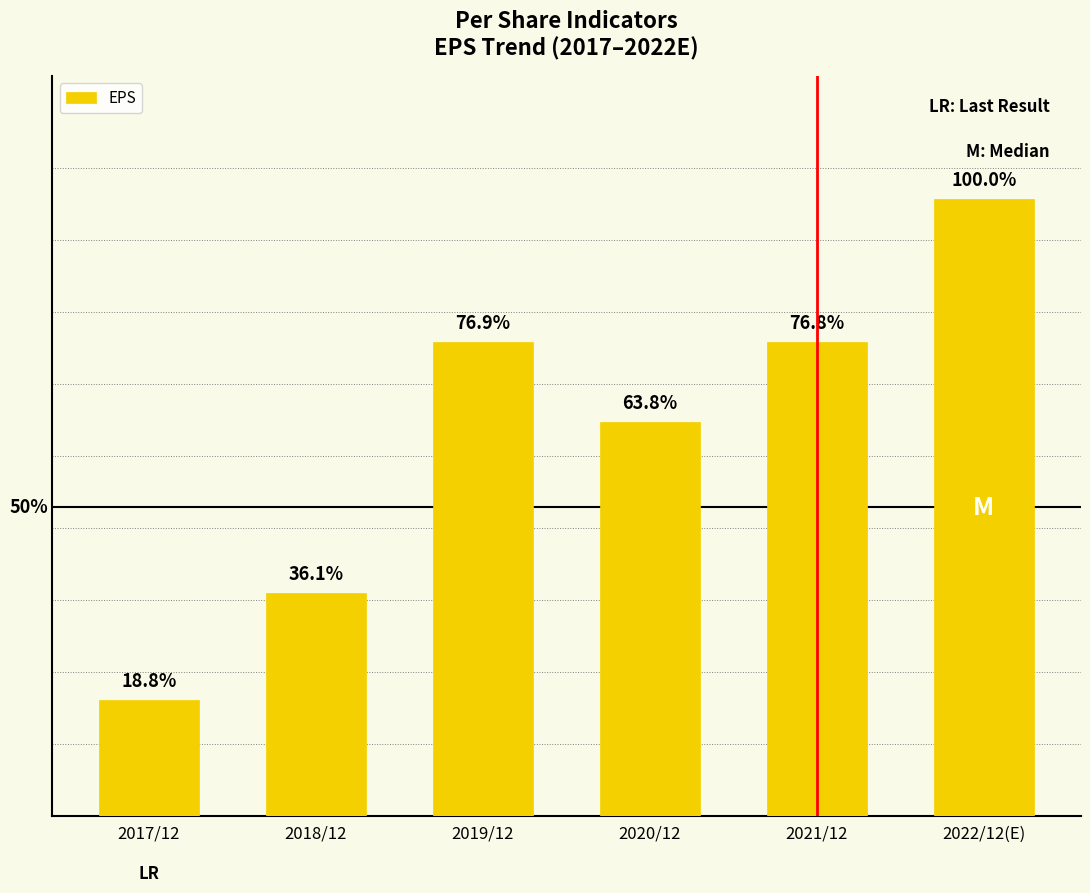

Are the bars horizontal?

No